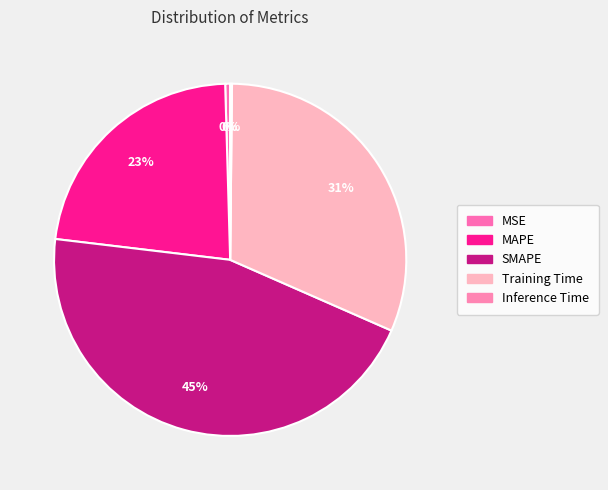

Does Training Time account for over 50% of the chart?

No